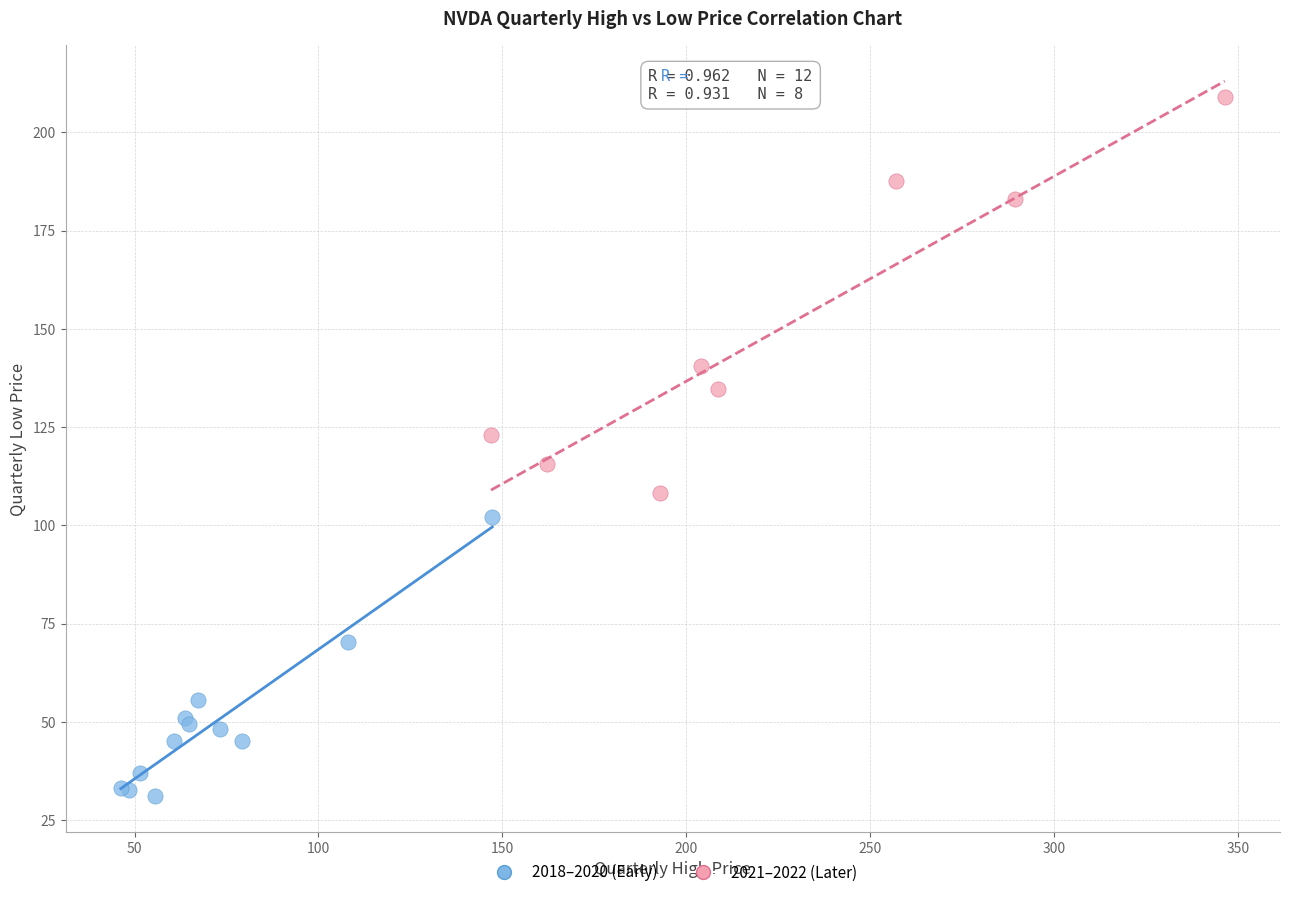

Which series has the largest Y range (max minus min)?

2021–2022 (Later)